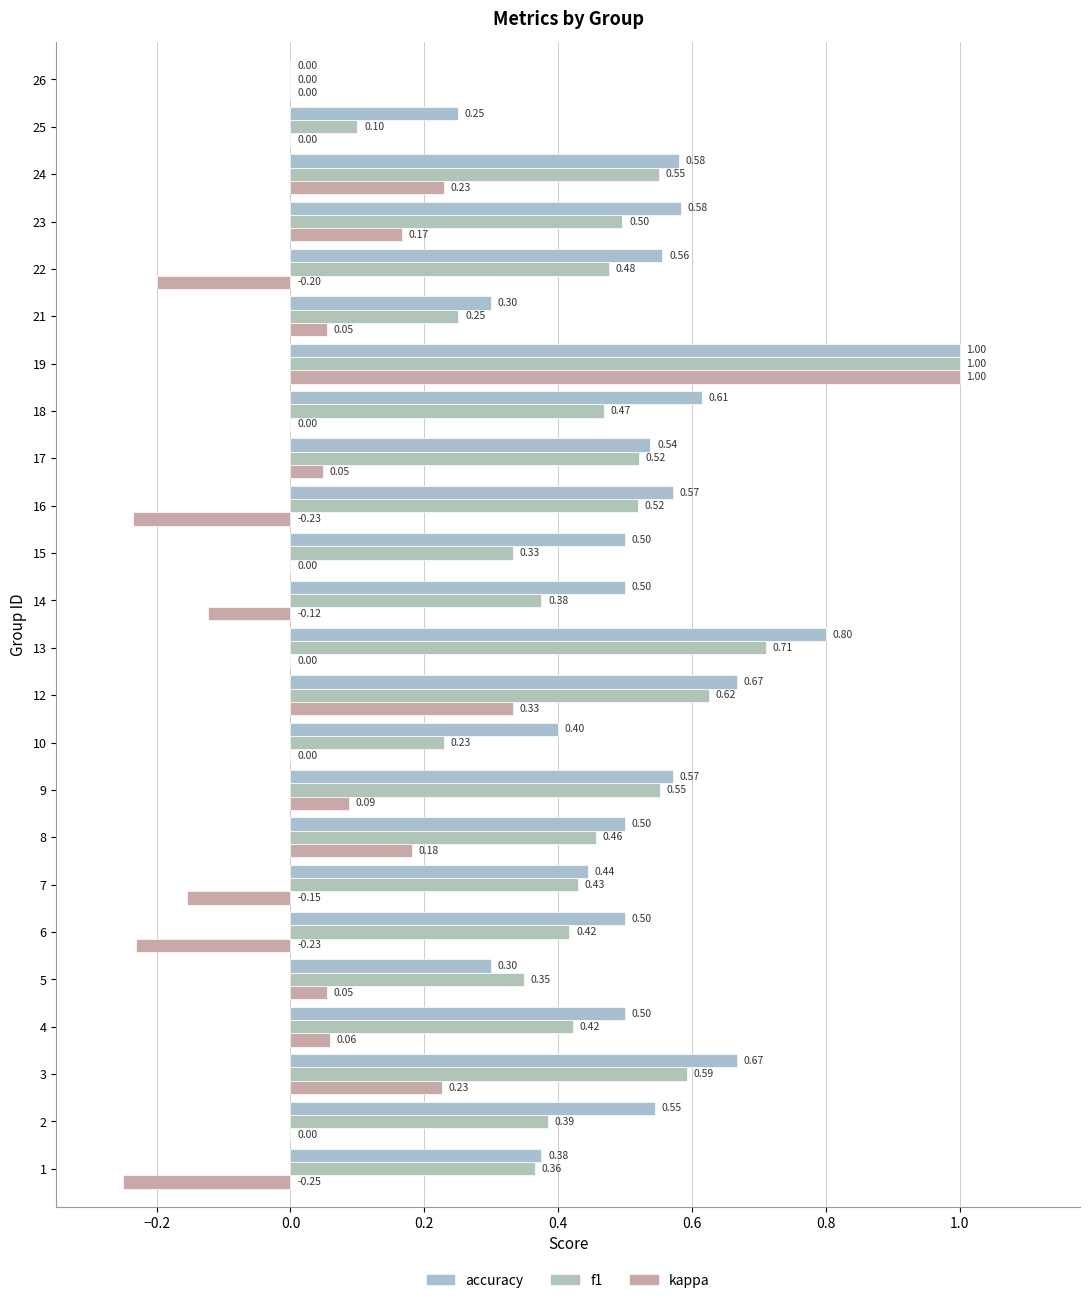

What is the smallest value displayed?

-0.2